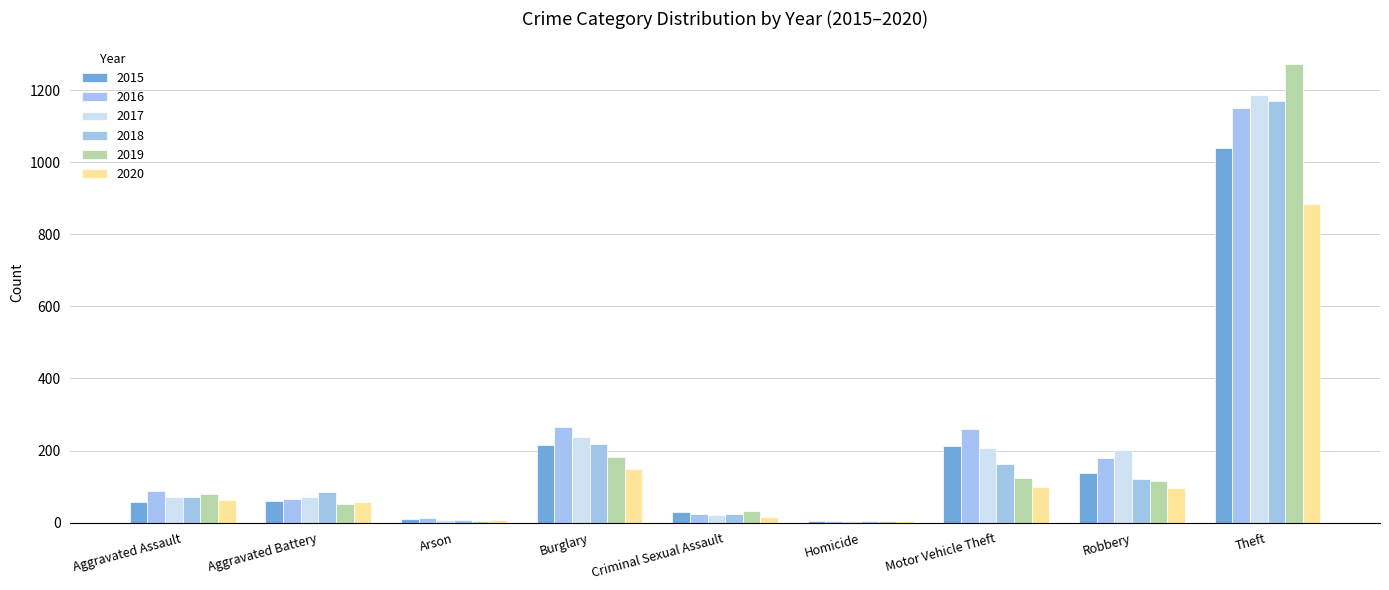

How many groups of bars are there?

9